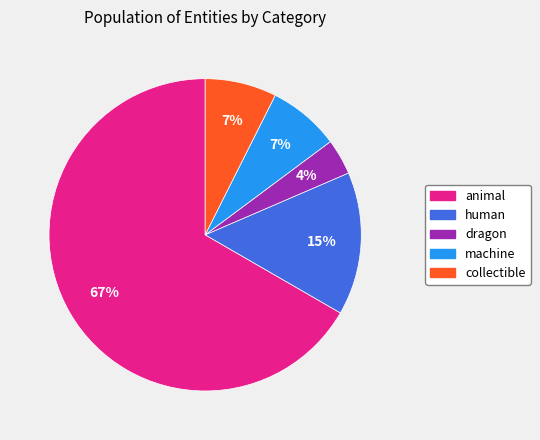

To the nearest percent, what is the difference between the largest and smallest slice percentages?

63%